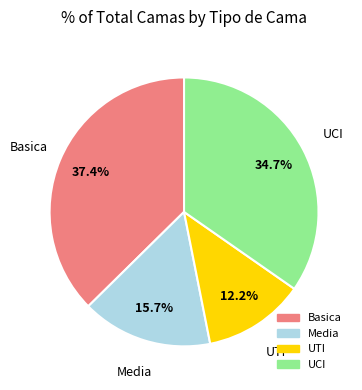

Approximately how many times larger is the value at Media compared to UTI?

1.3